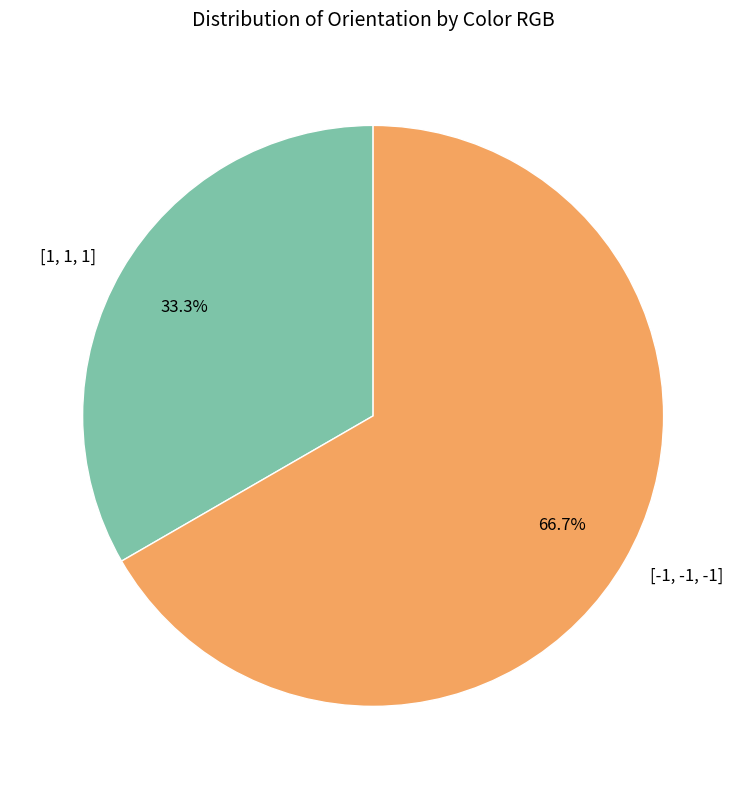

What is the smallest slice in the pie chart?

[1, 1, 1]